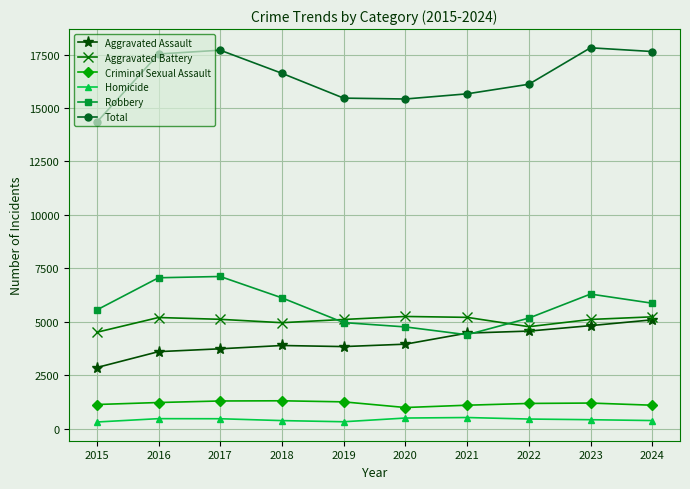

Which series ends up on top after the final intersection of Robbery and Aggravated Battery?

Robbery